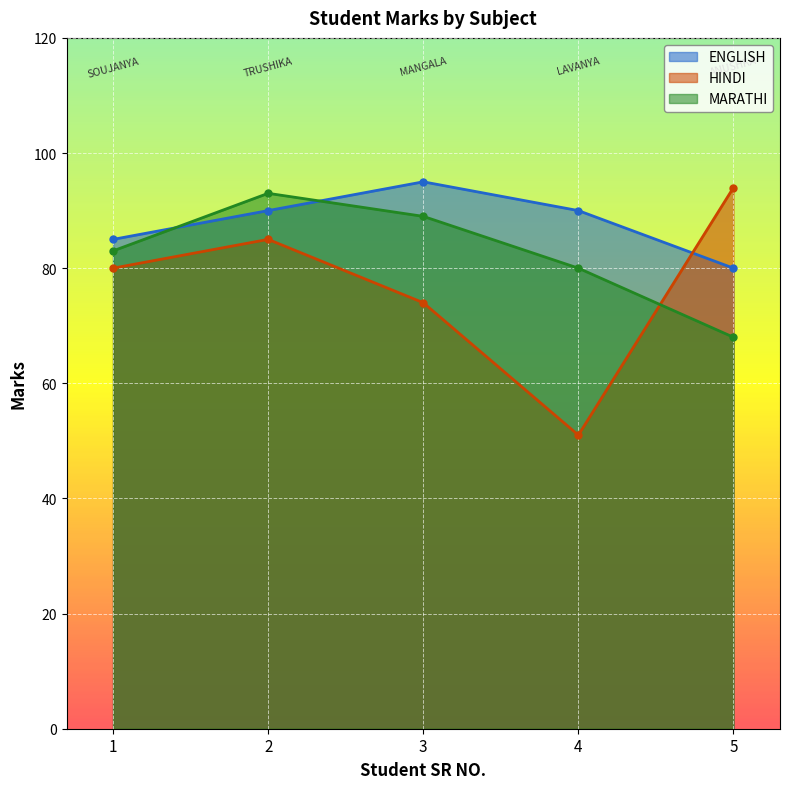

What is the total value across all series at 5?

242